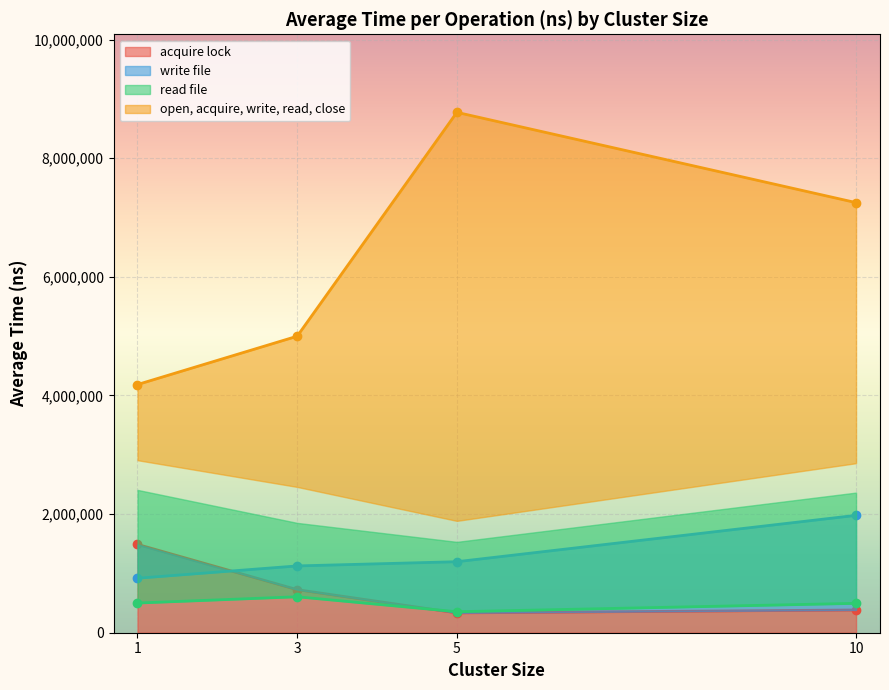

Rank the categories by open, acquire, write, read, close value from lowest to highest.

1, 3, 10, 5